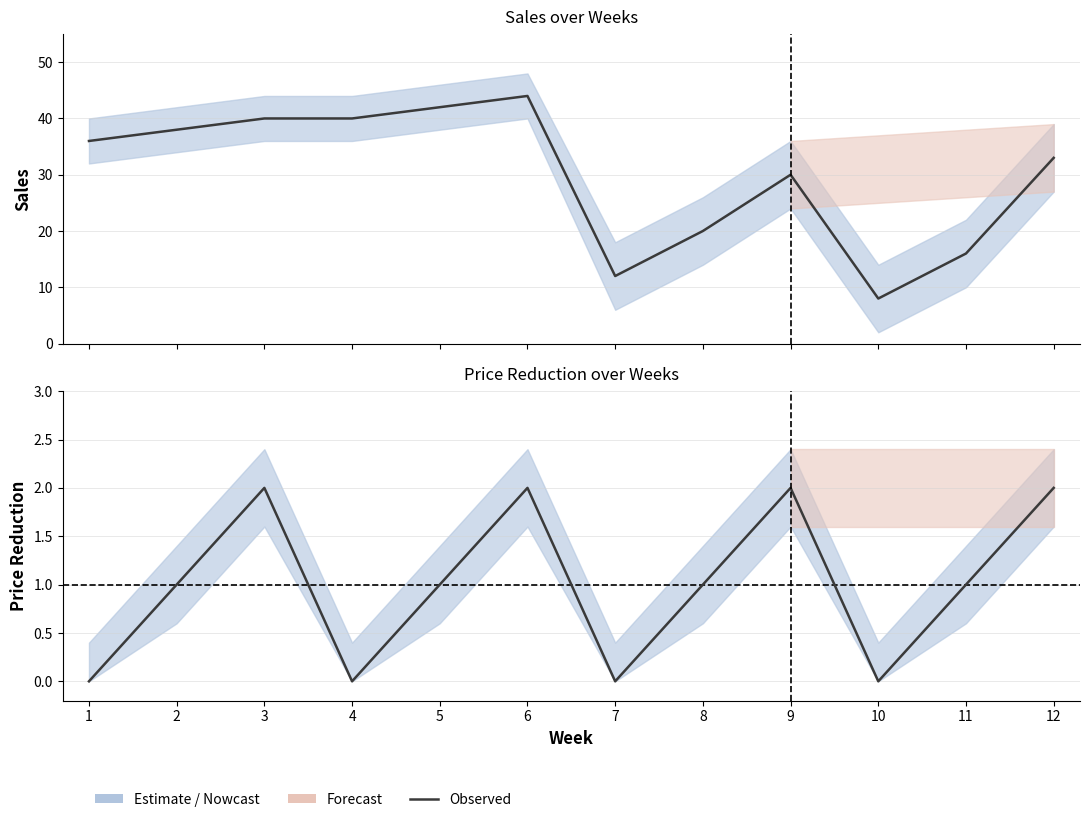

Where is the first local minimum for Price Reduction?

4